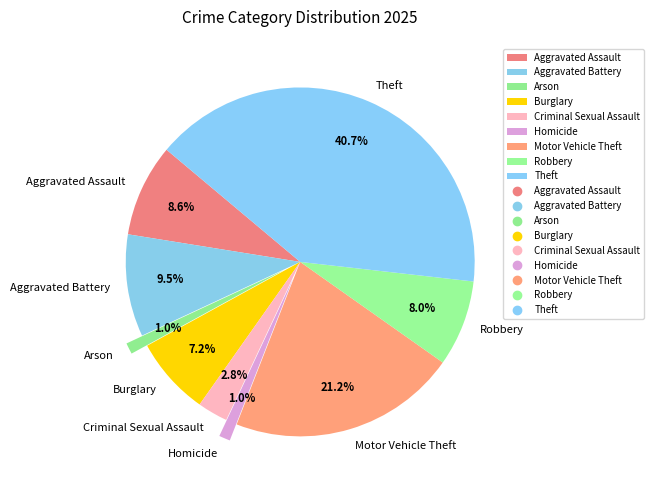

To the nearest percent, what percentage of the pie is Burglary?

7%